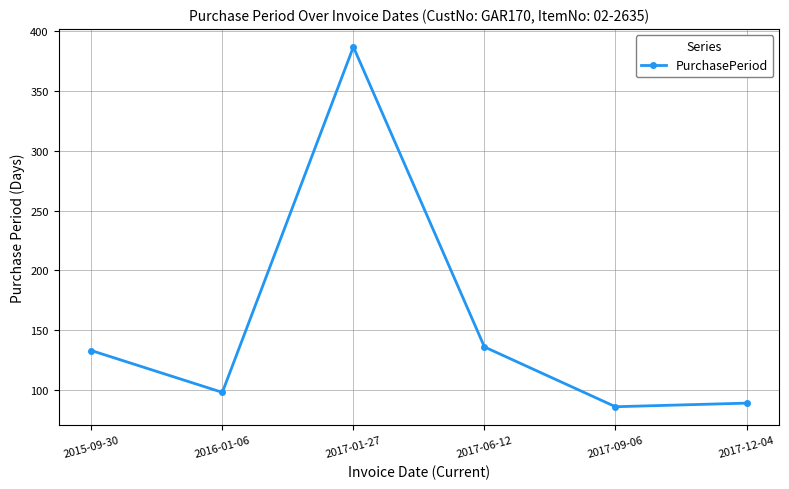

How many values are below 133?

3